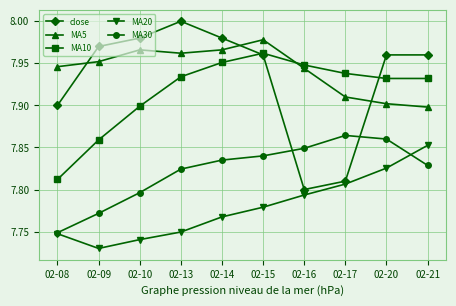

True or false: MA20 and MA5 intersect in this chart.

False